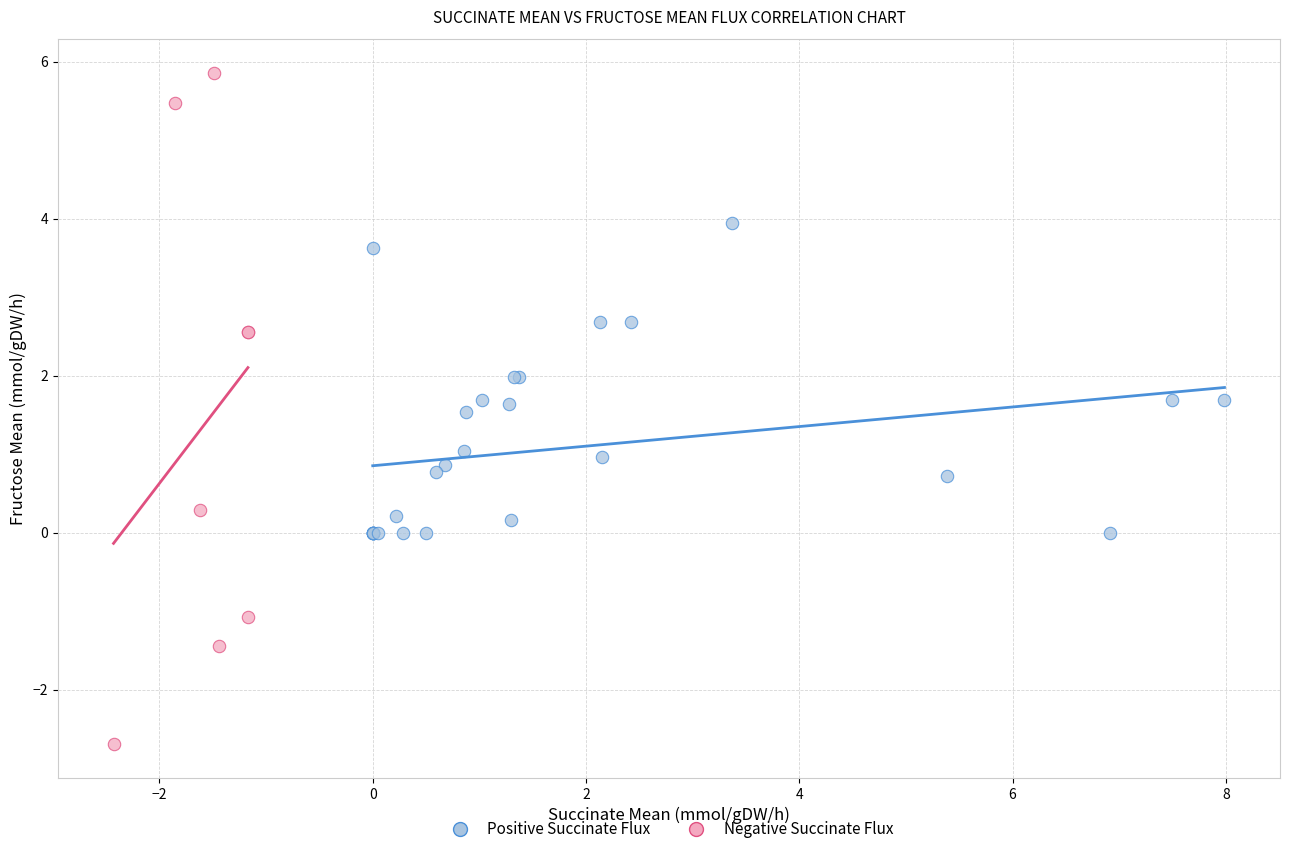

What are all the series names shown in the legend?

Positive Succinate Flux, Negative Succinate Flux